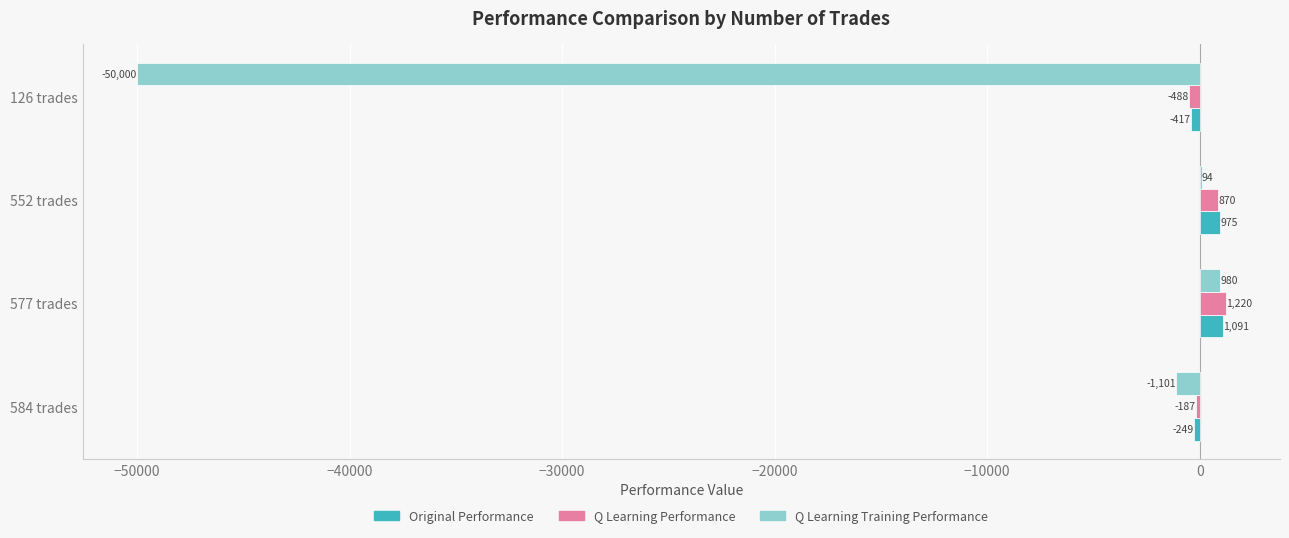

What is the greatest value displayed?

1219.7